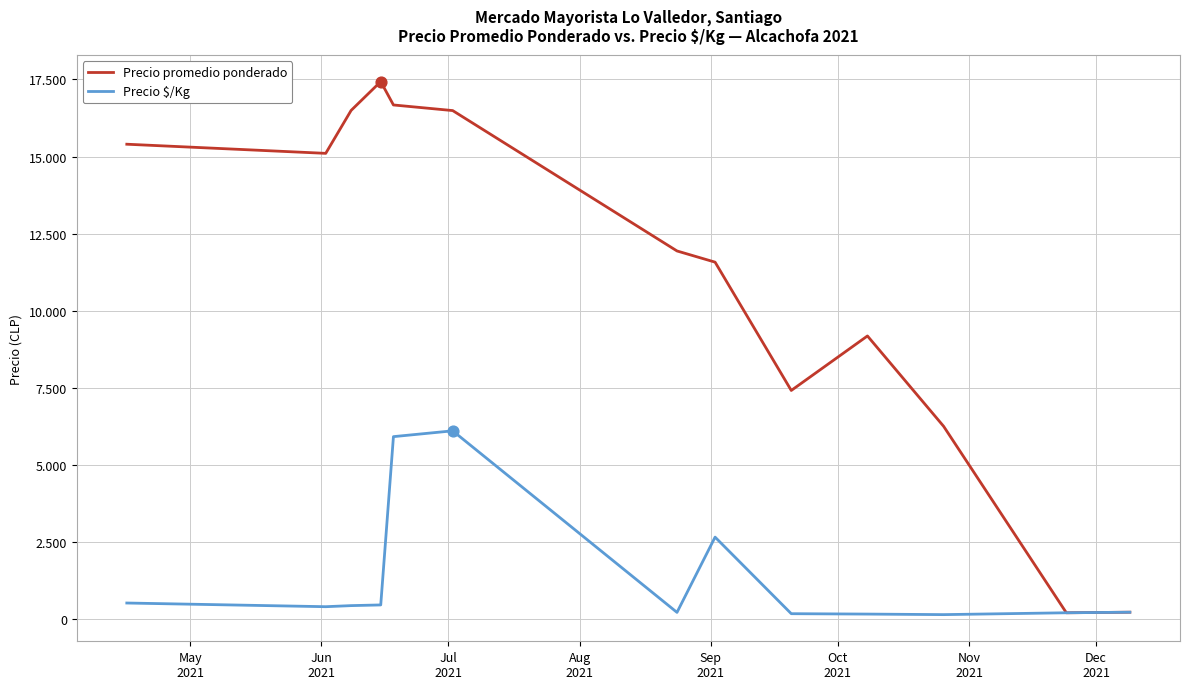

What are all the series names shown in the legend?

Precio promedio ponderado, Precio $/Kg